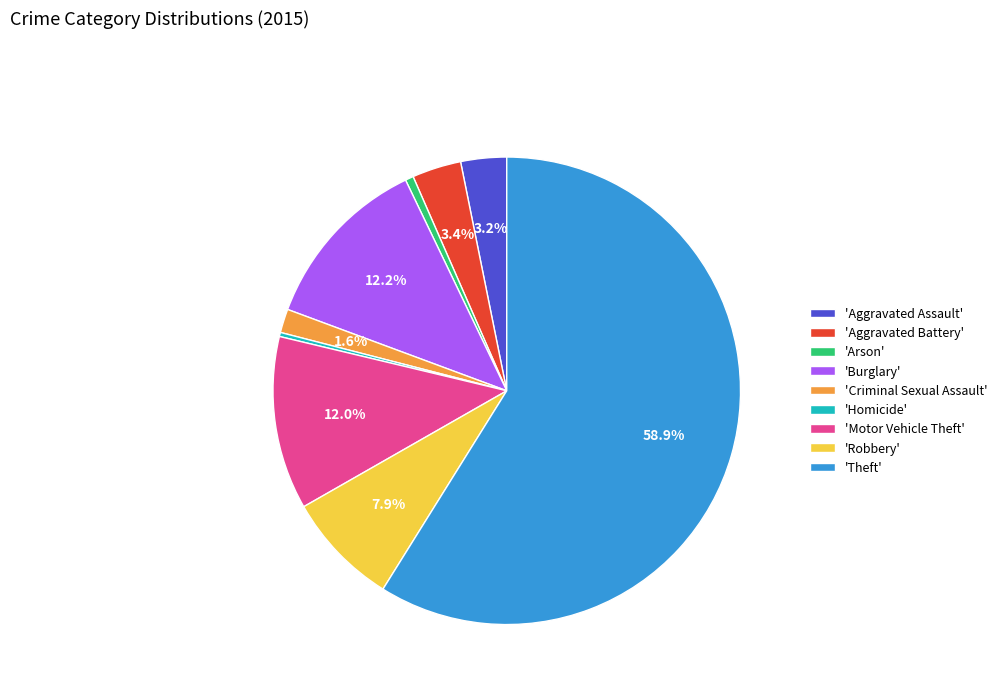

Combined, do 'Burglary' and 'Aggravated Battery' account for over 50%?

No